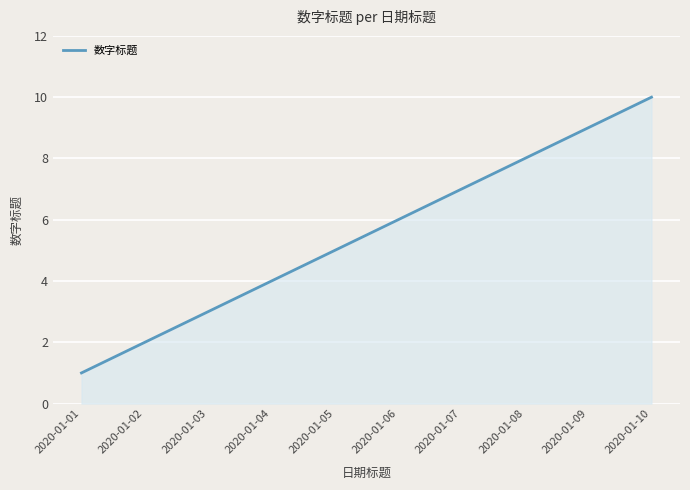

Does the chart have visible grid lines?

Yes